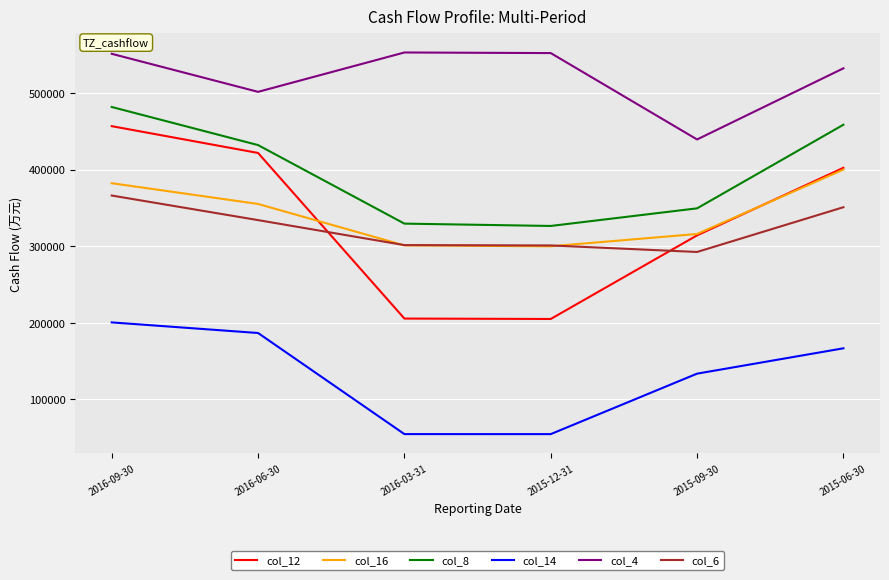

Does the chart display data point markers on the line(s)?

No